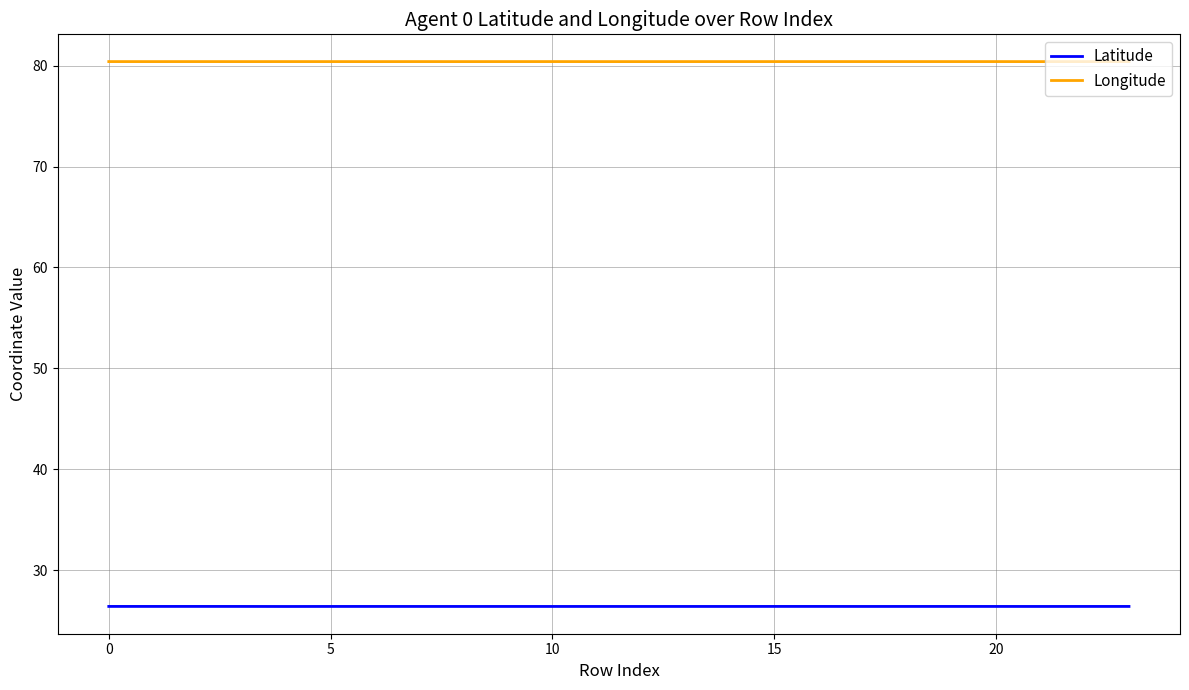

Reading left to right, extract all data points from this chart.

Latitude: 26.4	26.4	26.4	26.4	26.4	26.4	26.4	26.4	26.4	26.4	26.4	26.4	26.4	26.4	26.4	26.4	26.4	26.4	26.4	26.4	26.4	26.4	26.4	26.4
Longitude: 80.4	80.4	80.4	80.4	80.4	80.4	80.4	80.4	80.4	80.4	80.4	80.4	80.4	80.4	80.4	80.4	80.4	80.4	80.4	80.4	80.4	80.4	80.4	80.4